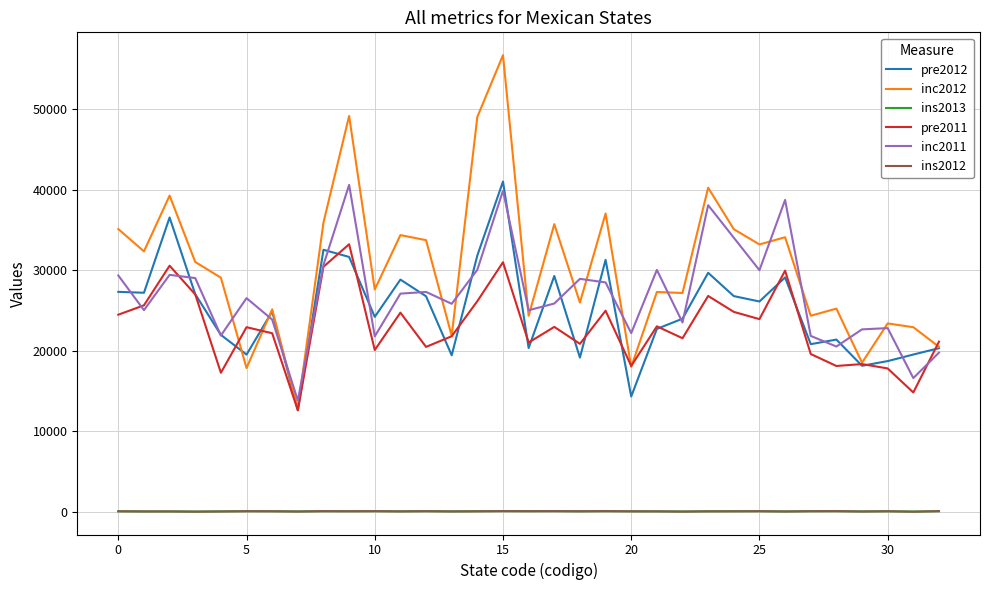

What are all the series names shown in the legend?

pre2012, inc2012, ins2013, pre2011, inc2011, ins2012